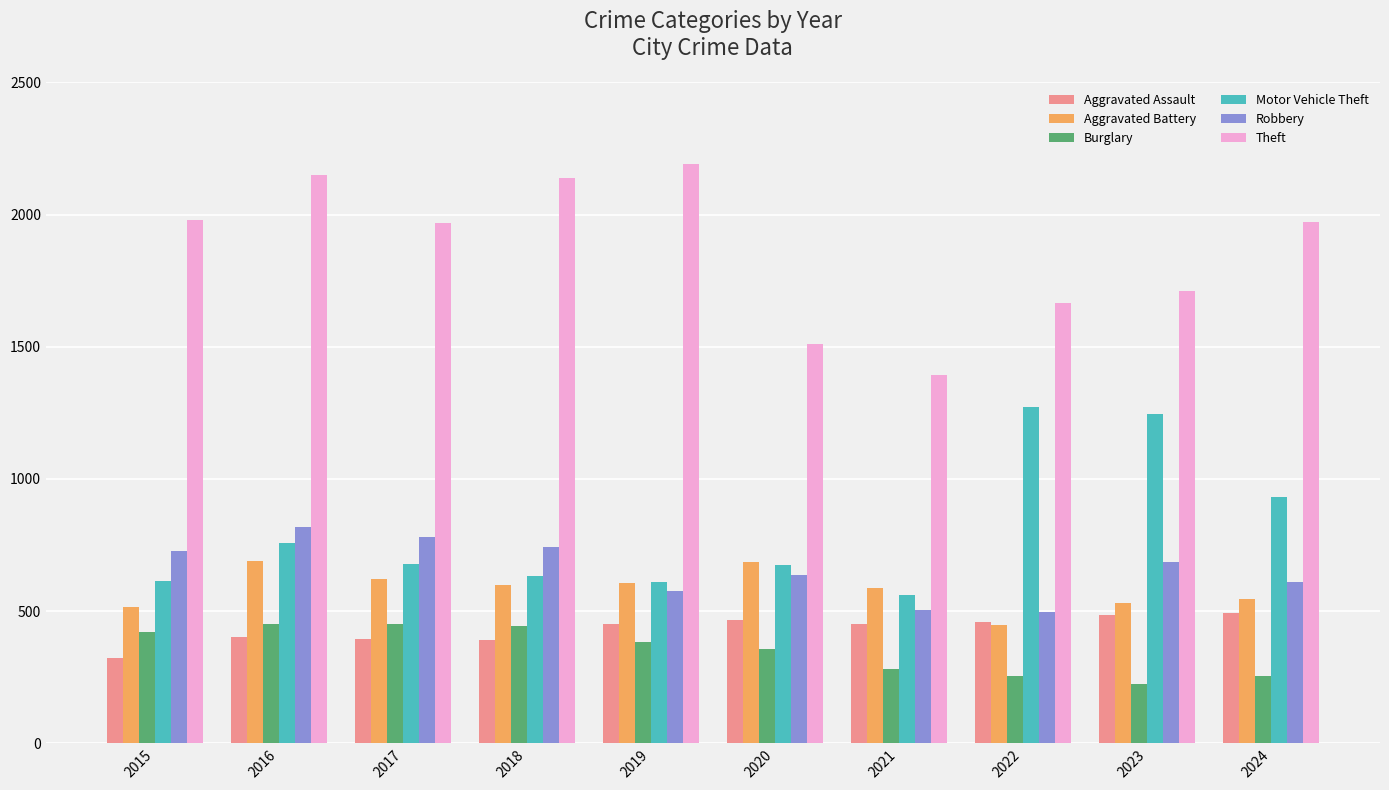

At which label does Burglary first exceed 383?

2015